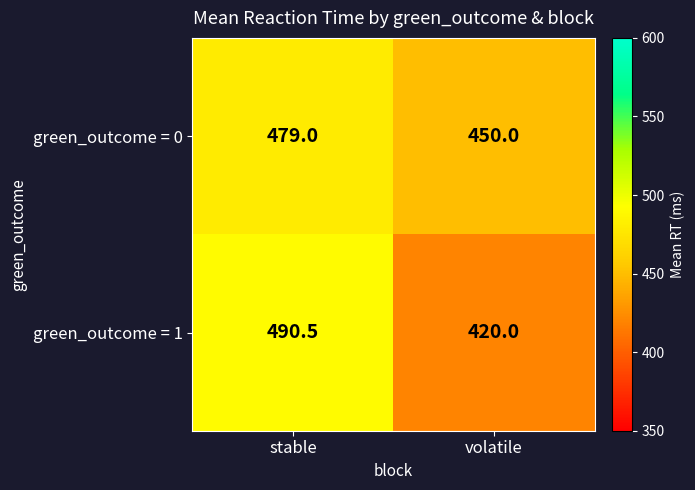

At how many categories does at least one series exceed 477?

1